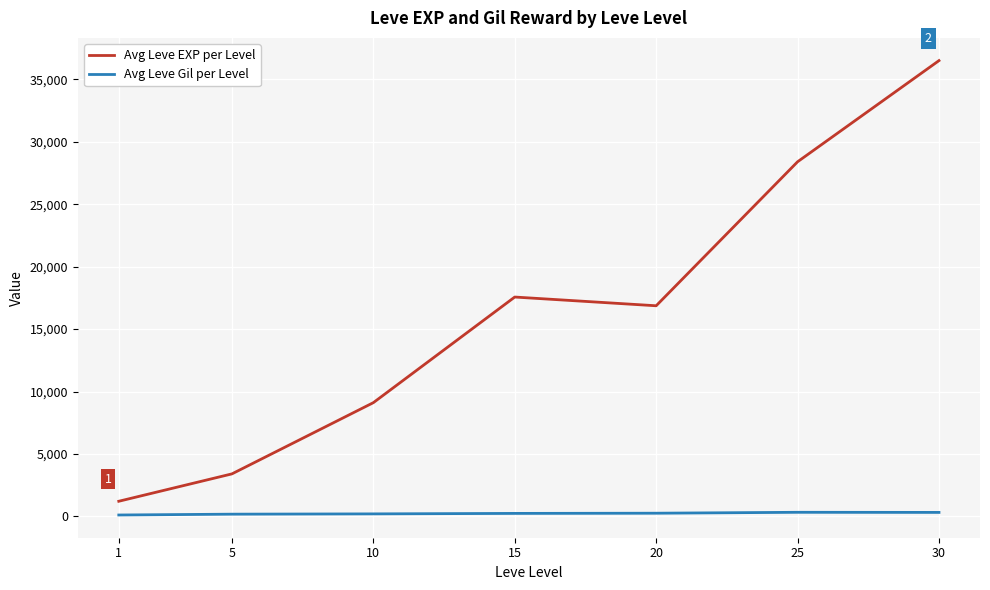

Which series has the largest range (max minus min)?

Avg Leve EXP per Level